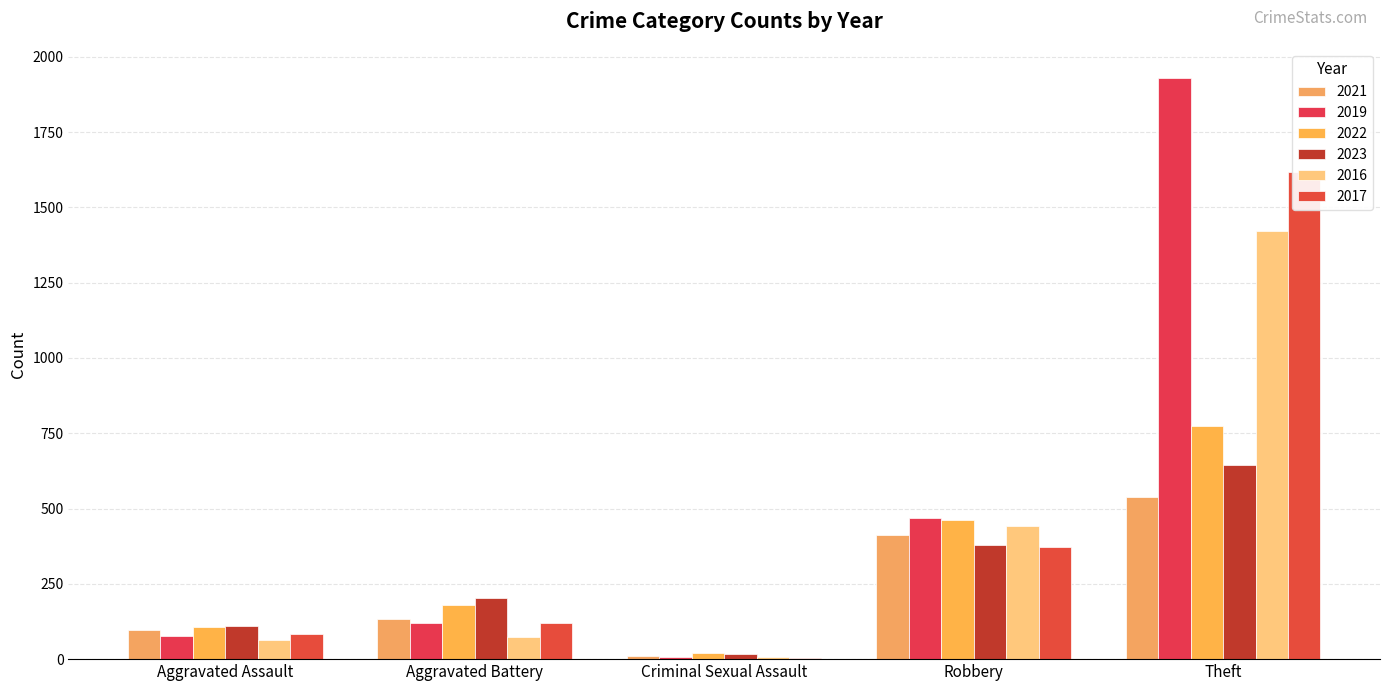

Is it true that 2017 equals 43 at Aggravated Assault?

False